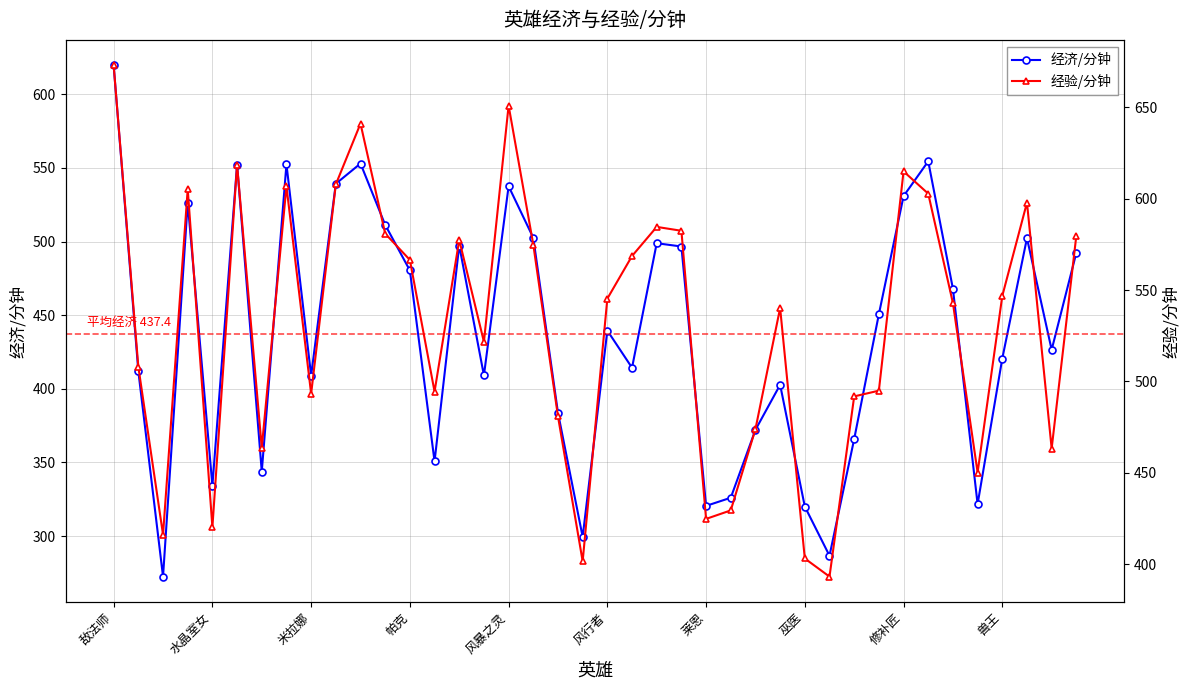

Is it true that 经济/分钟 equals 247.5 at 敌法师?

False